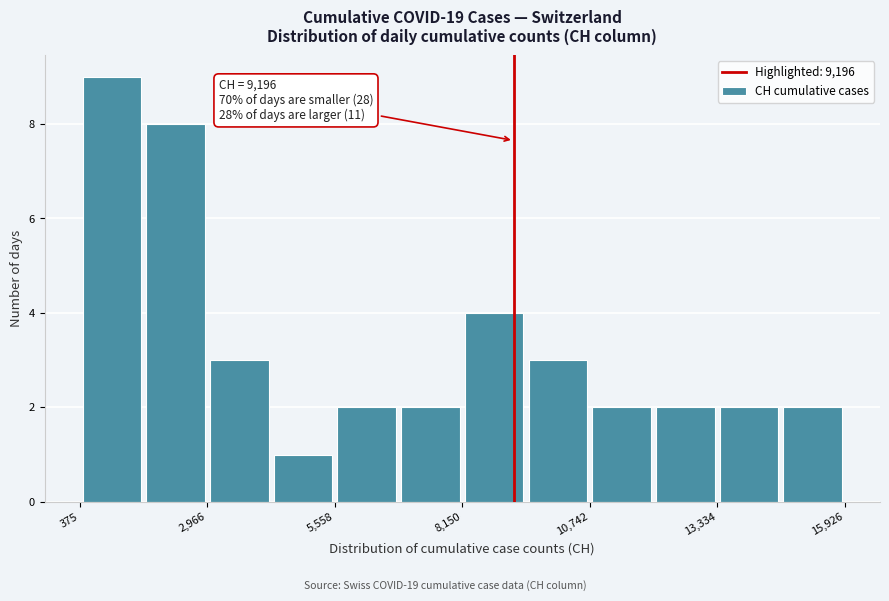

Around what value on the x-axis is the tallest bar? Give the approximate position of its centre, as read against the axis.

1000